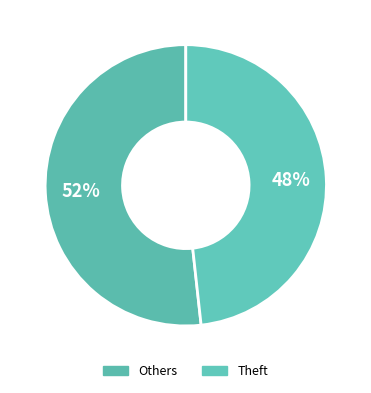

How many segments does this pie chart have?

2